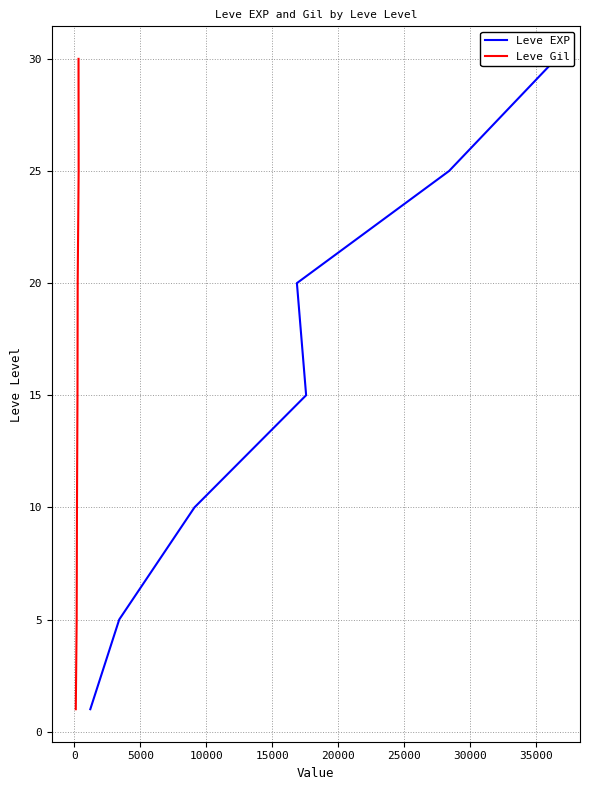

Which series has the largest total across all categories?

Leve EXP